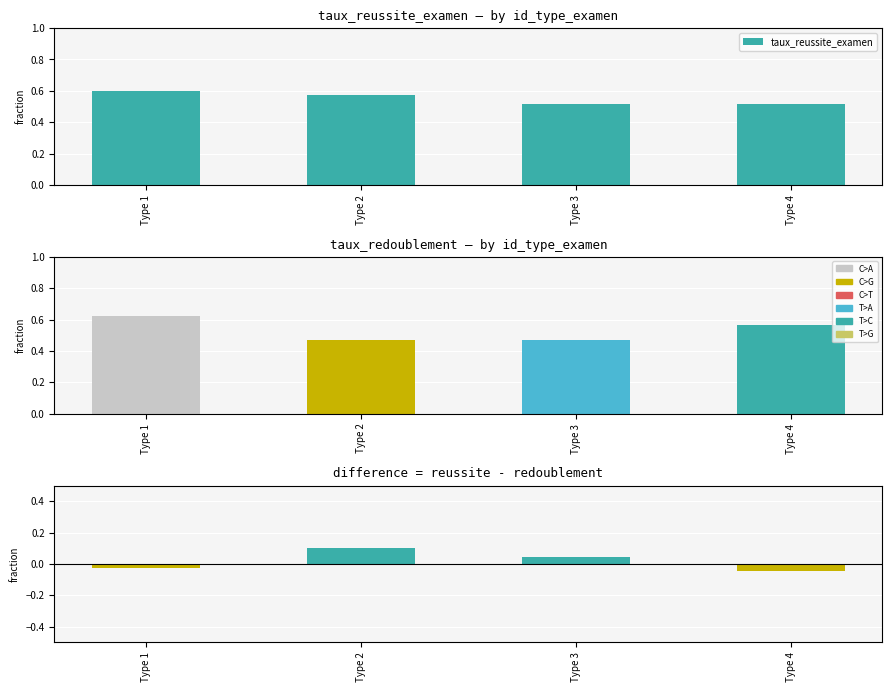

Rank the categories by value from lowest to highest.

Type 3, Type 4, Type 2, Type 1